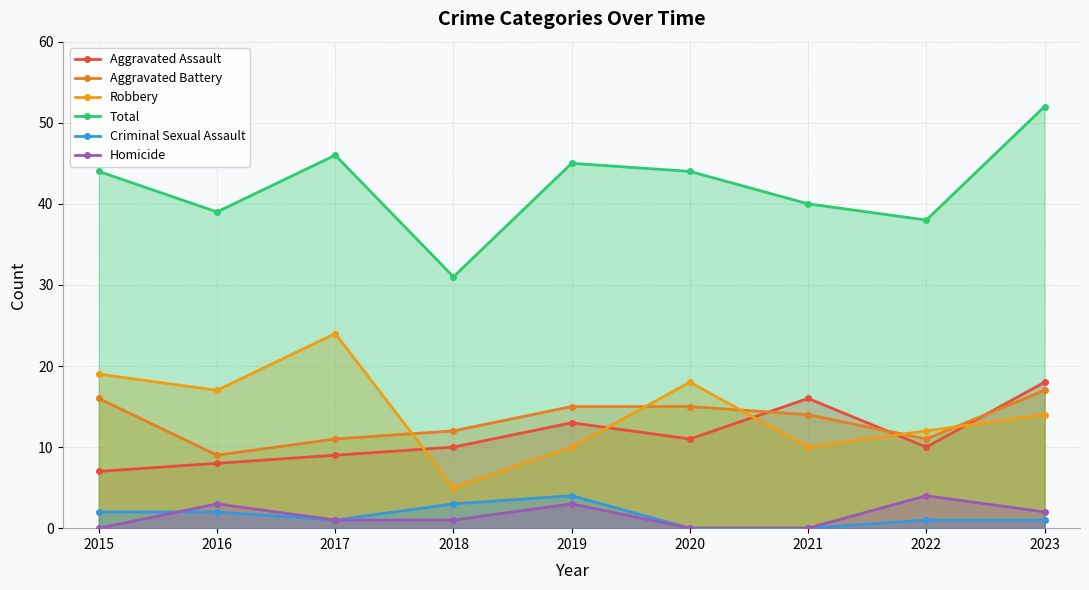

Reading left to right, transcribe all the data shown in this chart.

Aggravated Assault: 7	8	9	10	13	11	16	10	18
Aggravated Battery: 16	9	11	12	15	15	14	11	17
Robbery: 19	17	24	5	10	18	10	12	14
Total: 44	39	46	31	45	44	40	38	52
Criminal Sexual Assault: 2	2	1	3	4	0	0	1	1
Homicide: 0	3	1	1	3	0	0	4	2